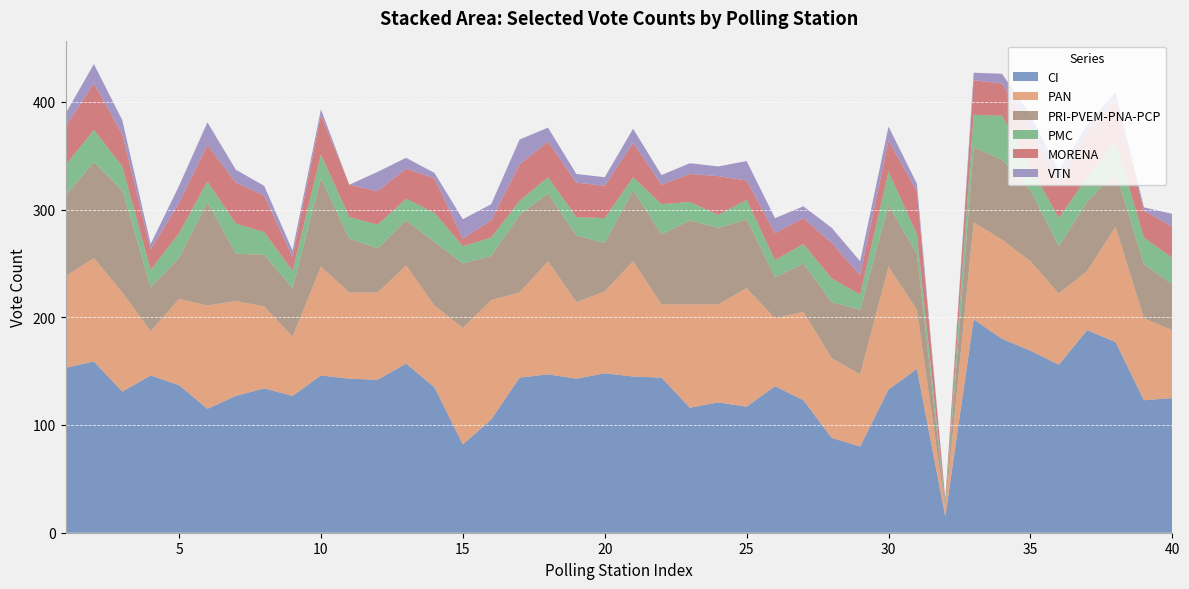

Reading left to right, what are all the values shown in this chart?

CI: 153	159	131	146	137	115	127	134	127	146	143	142	157	135	82	105	144	147	143	148	145	144	116	121	117	136	123	88	80	133	152	15	198	180	169	156	188	177	123	125
PAN: 85	96	92	41	80	96	88	76	55	101	80	81	91	76	108	111	79	105	71	76	107	68	96	91	110	63	82	74	67	114	55	7	90	92	83	66	55	107	76	63
PRI-PVEM-PNA-PCP: 75	89	95	41	38	96	44	48	45	82	50	41	42	59	60	41	72	63	62	45	66	65	78	71	64	38	45	52	60	57	52	3	70	74	66	44	64	51	50	43
PMC: 28	30	22	16	23	19	28	21	16	22	20	22	20	27	16	17	13	15	17	23	12	28	17	12	18	16	18	22	14	31	18	2	30	41	22	26	23	28	25	24
MORENA: 36	43	30	19	28	34	38	34	13	37	30	31	28	32	7	16	34	33	32	30	32	18	26	36	18	25	24	33	18	29	40	4	32	30	34	33	40	39	25	29
VTN: 12	18	13	5	16	21	12	9	6	5	0	18	10	5	18	15	23	13	8	8	13	9	10	9	18	14	11	14	13	13	7	0	7	9	14	11	9	7	3	12